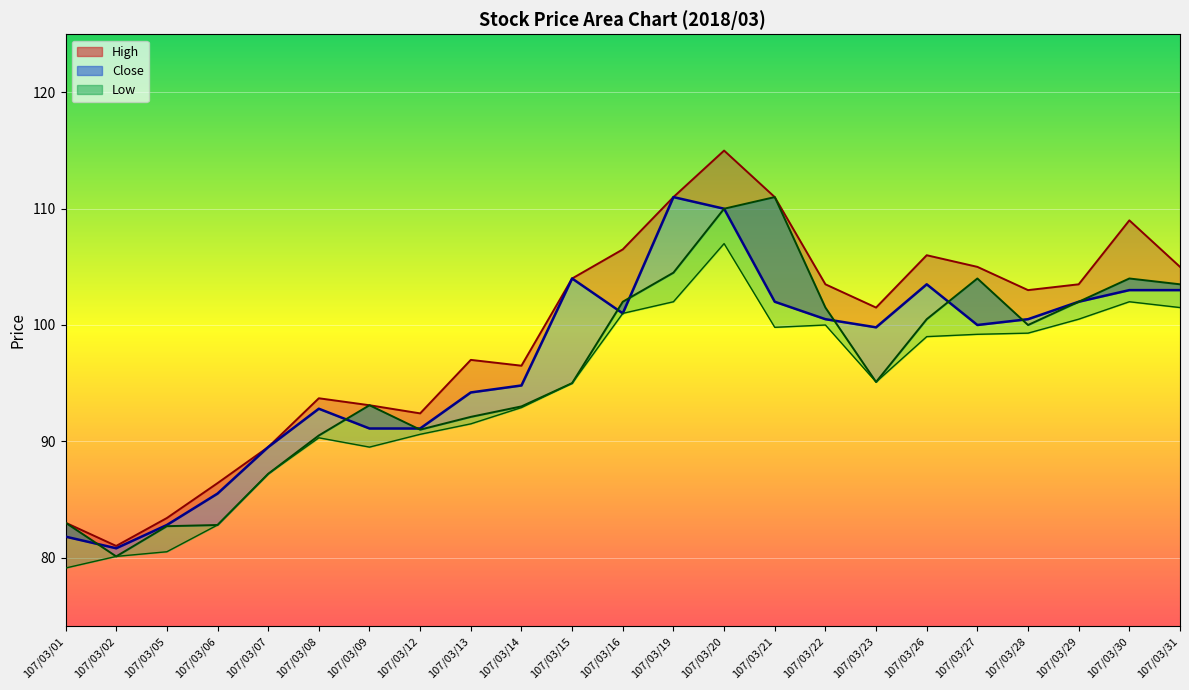

True or false: Low and High intersect in this chart.

False